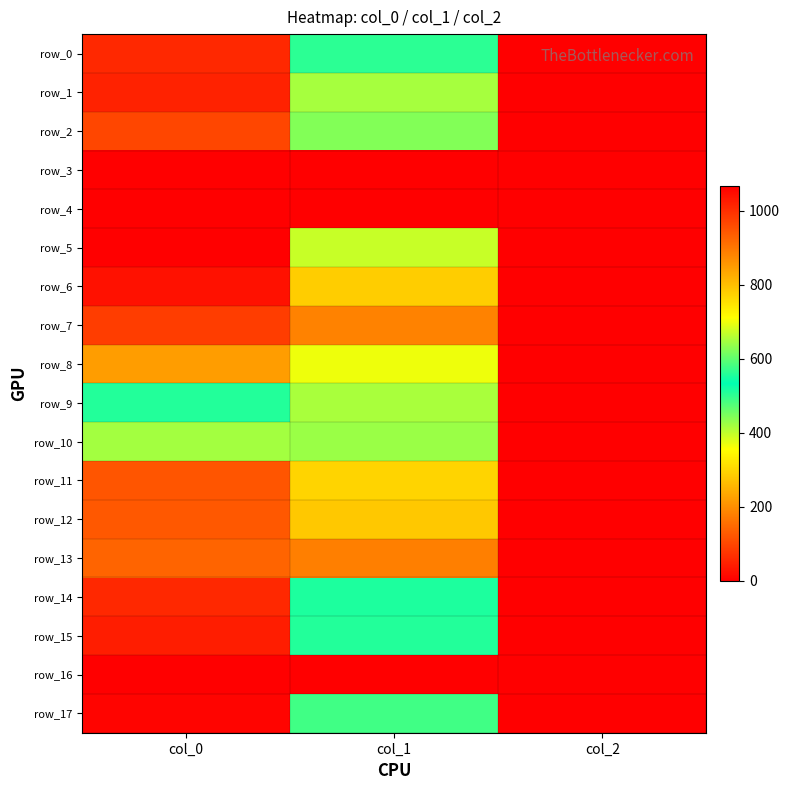

At col_1, list the series in order from largest to smallest.

row_13, row_7, row_12, row_6, row_11, row_8, row_5, row_9, row_1, row_10, row_2, row_17, row_0, row_15, row_14, row_3, row_4, row_16